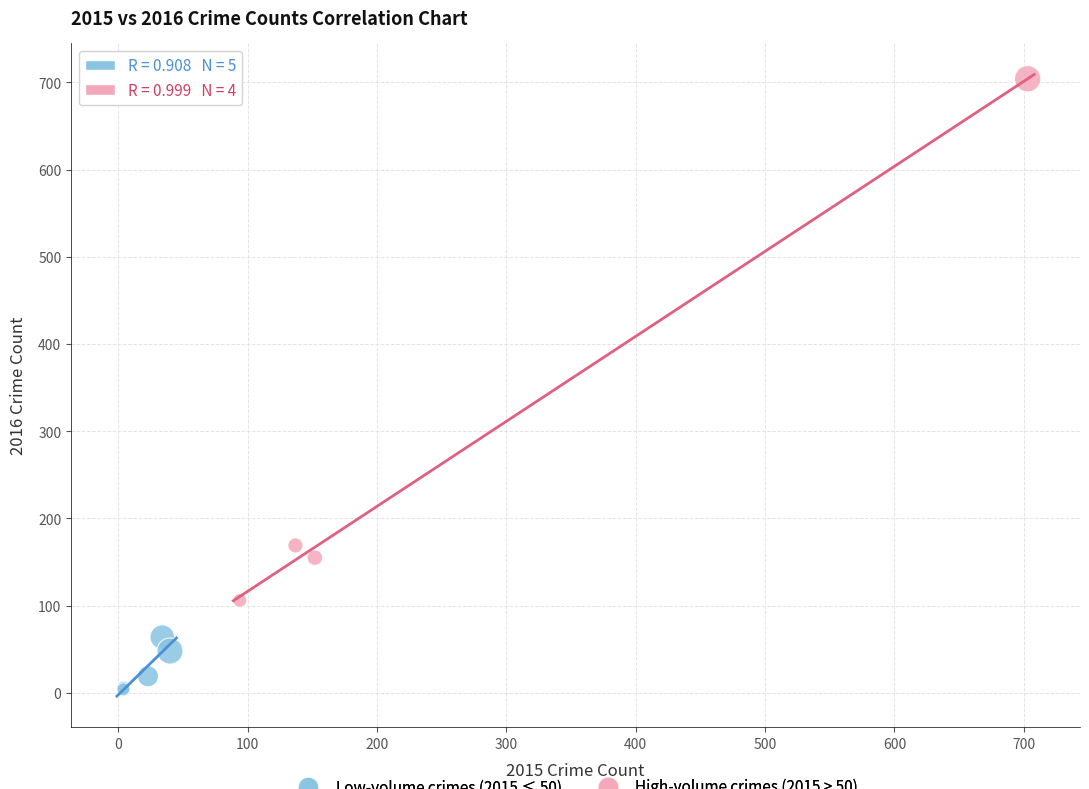

What are all the series names shown in the legend?

Low-volume crimes (2015 ≤ 50), High-volume crimes (2015 > 50)